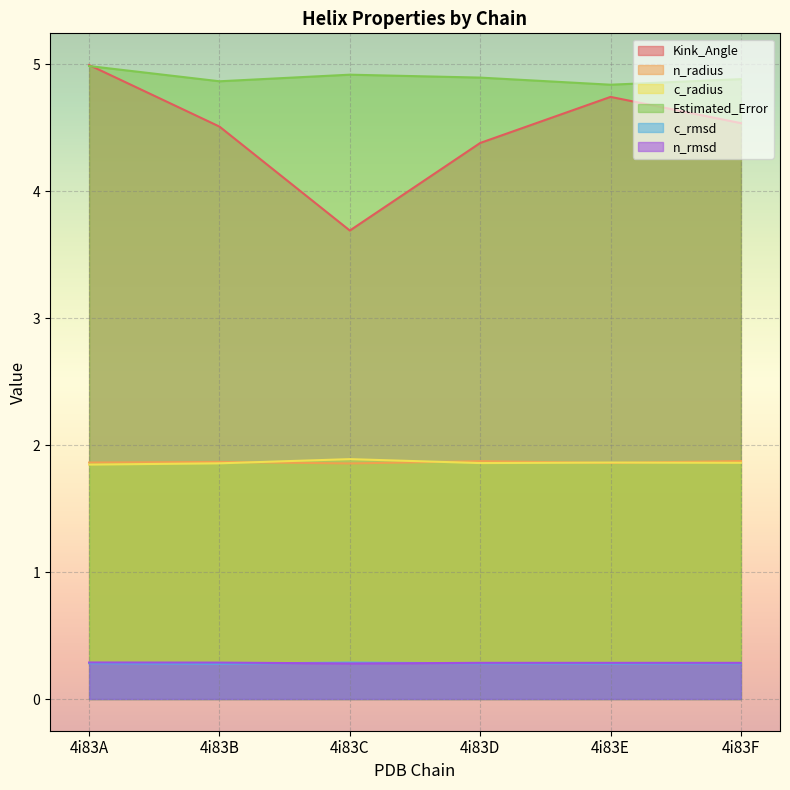

Reading right to left, transcribe all the data shown in this chart.

Kink_Angle: 4i83F=4.5	4i83E=4.7	4i83D=4.4	4i83C=3.7	4i83B=4.5	4i83A=5.0
n_radius: 4i83F=1.9	4i83E=1.9	4i83D=1.9	4i83C=1.9	4i83B=1.9	4i83A=1.9
c_radius: 4i83F=1.9	4i83E=1.9	4i83D=1.9	4i83C=1.9	4i83B=1.9	4i83A=1.8
Estimated_Error: 4i83F=4.9	4i83E=4.8	4i83D=4.9	4i83C=4.9	4i83B=4.9	4i83A=5.0
c_rmsd: 4i83F=0.3	4i83E=0.3	4i83D=0.3	4i83C=0.3	4i83B=0.3	4i83A=0.3
n_rmsd: 4i83F=0.3	4i83E=0.3	4i83D=0.3	4i83C=0.3	4i83B=0.3	4i83A=0.3